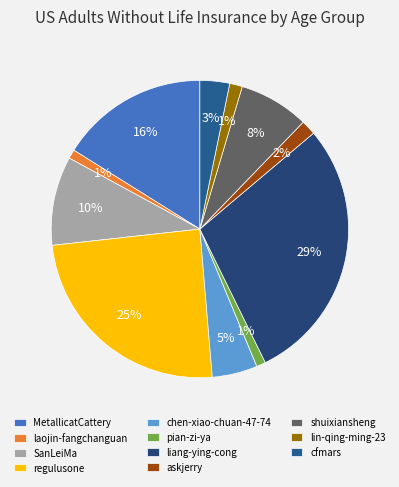

Count the number of slices in the pie.

11